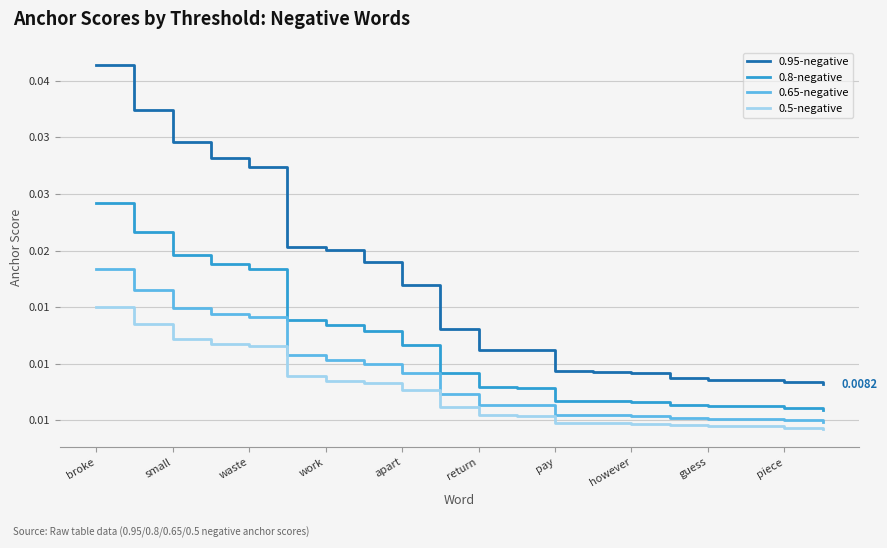

What are all the series names shown in the legend?

0.95-negative, 0.8-negative, 0.65-negative, 0.5-negative